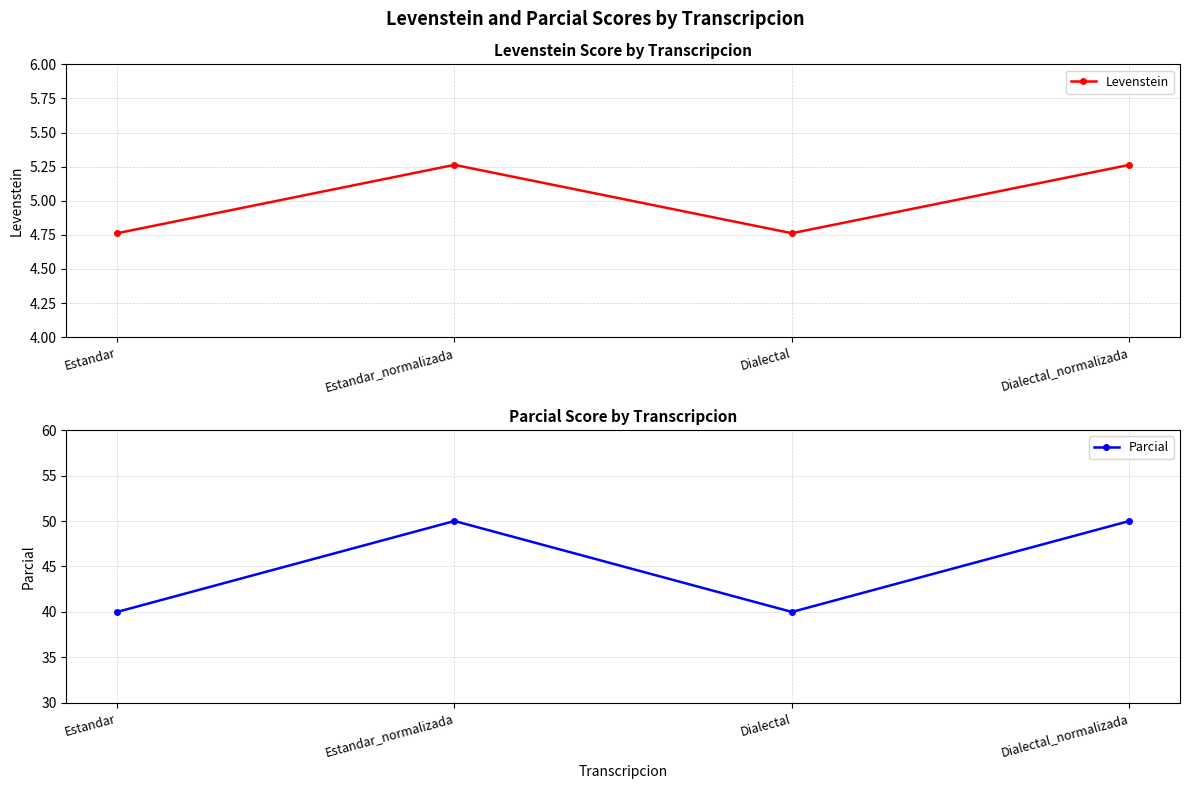

What is the minimum value shown in the chart?

4.8